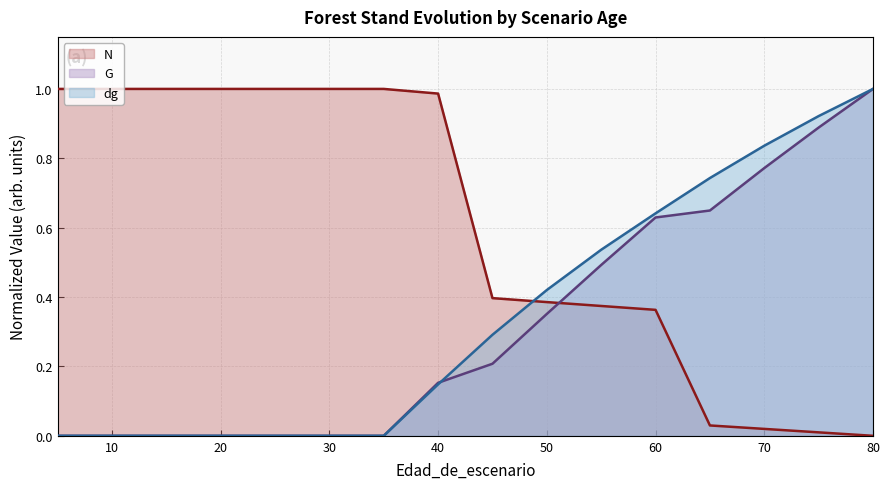

How many intersections are there between N (line) and dg (line)?

1